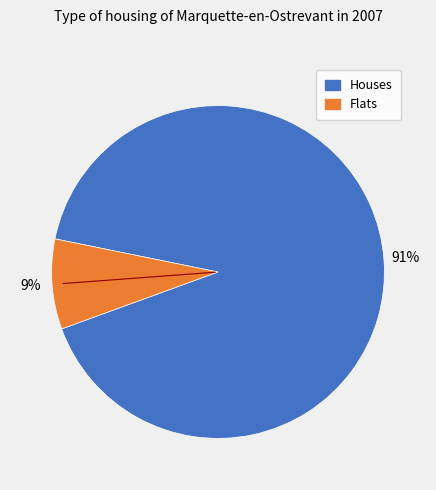

Does any single category account for the majority?

Yes